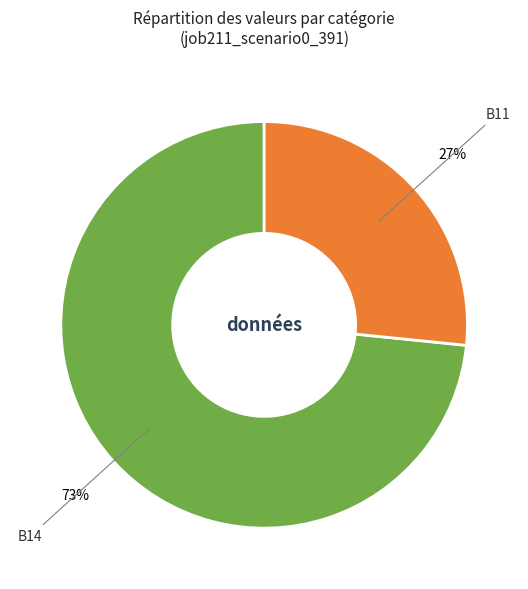

To the nearest percent, what is the average slice percentage?

50%